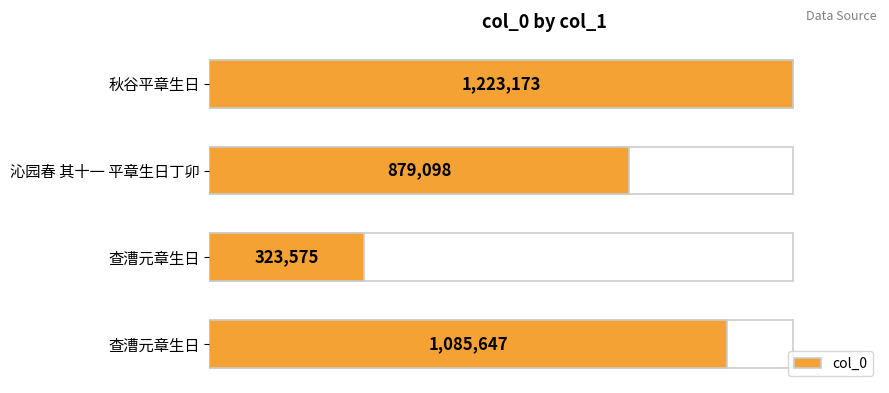

Are the bars horizontal?

Yes